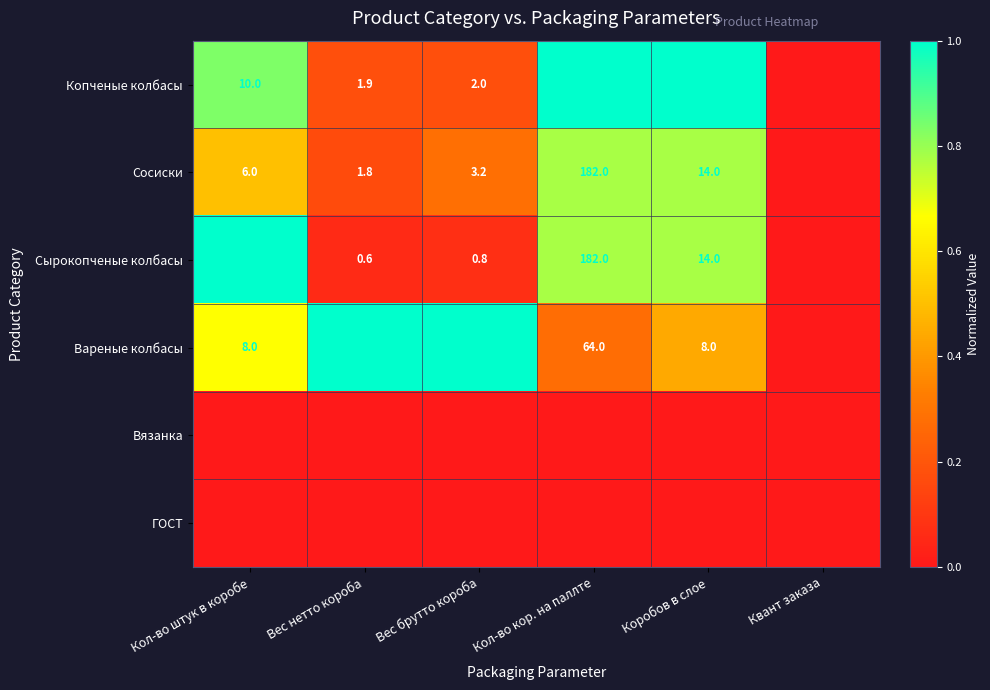

The value of Сосиски at Коробов в слое is 14.0. True or false?

True